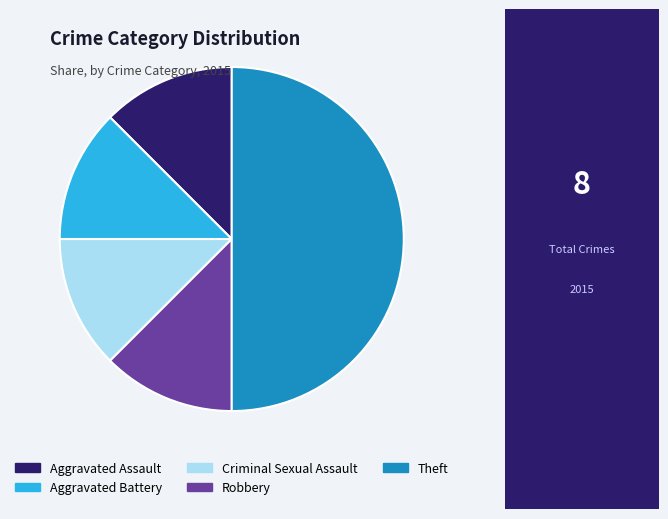

Count the number of slices in the pie.

5